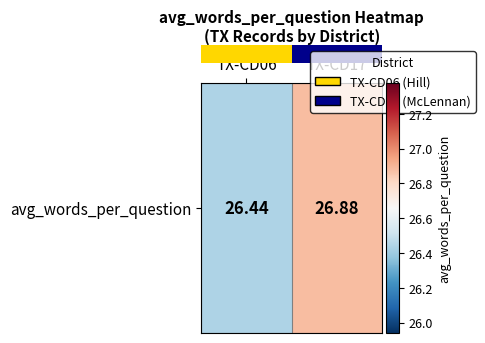

What is the sum of the values at TX-CD06 and TX-CD17?

53.3